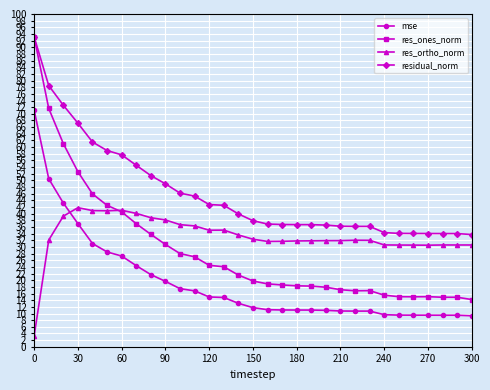

True or false: residual_norm and res_ortho_norm cross at least once.

False